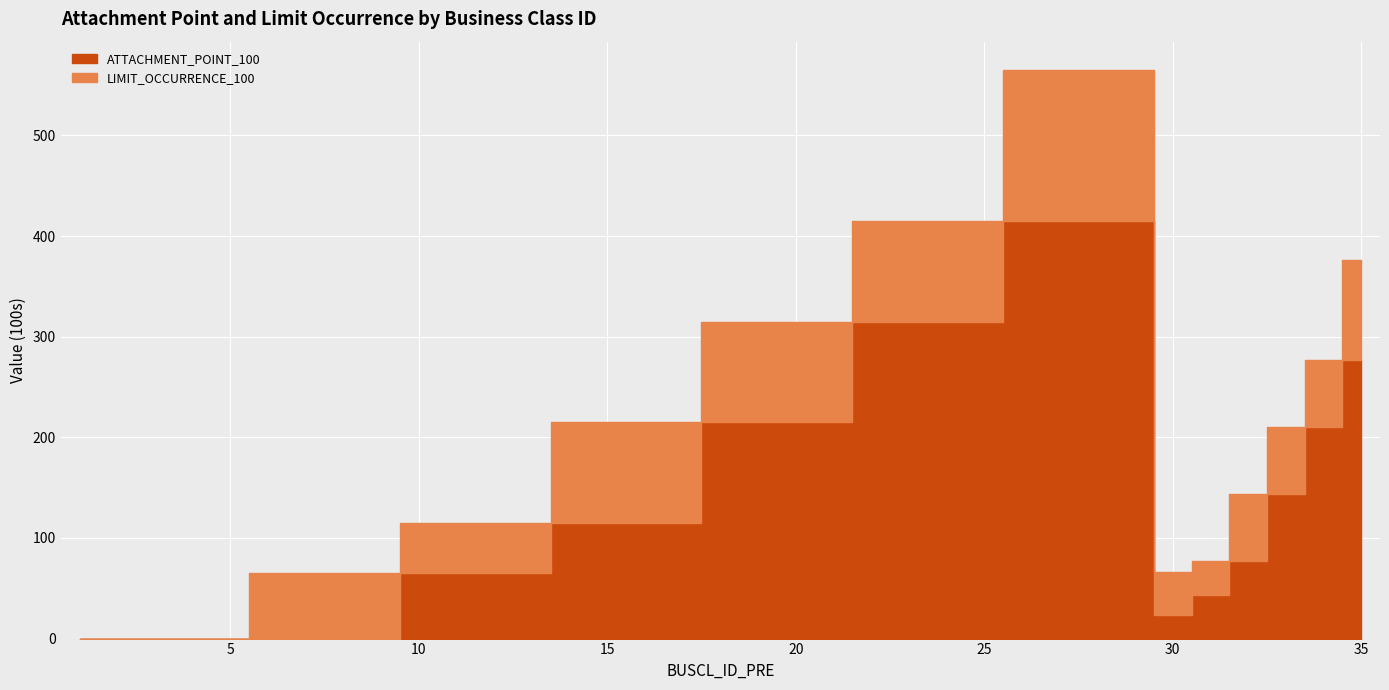

Reading left to right, extract all data points from this chart.

ATTACHMENT_POINT_100: 0.0	0.0	0.0	0.0	0.0	0.0	0.0	0.0	0.0	65.0	65.0	65.0	65.0	115.0	115.0	115.0	115.0	215.0	215.0	215.0	215.0	315.0	315.0	315.0	315.0	415.0	415.0	415.0	415.0	23.3	43.3	76.7	143.3	210.0	276.7
LIMIT_OCCURRENCE_100: 0.0	0.0	0.0	0.0	0.0	65.0	65.0	65.0	65.0	50.0	50.0	50.0	50.0	100.0	100.0	100.0	100.0	100.0	100.0	100.0	100.0	100.0	100.0	100.0	100.0	150.0	150.0	150.0	150.0	43.3	33.3	66.7	66.7	66.7	100.0